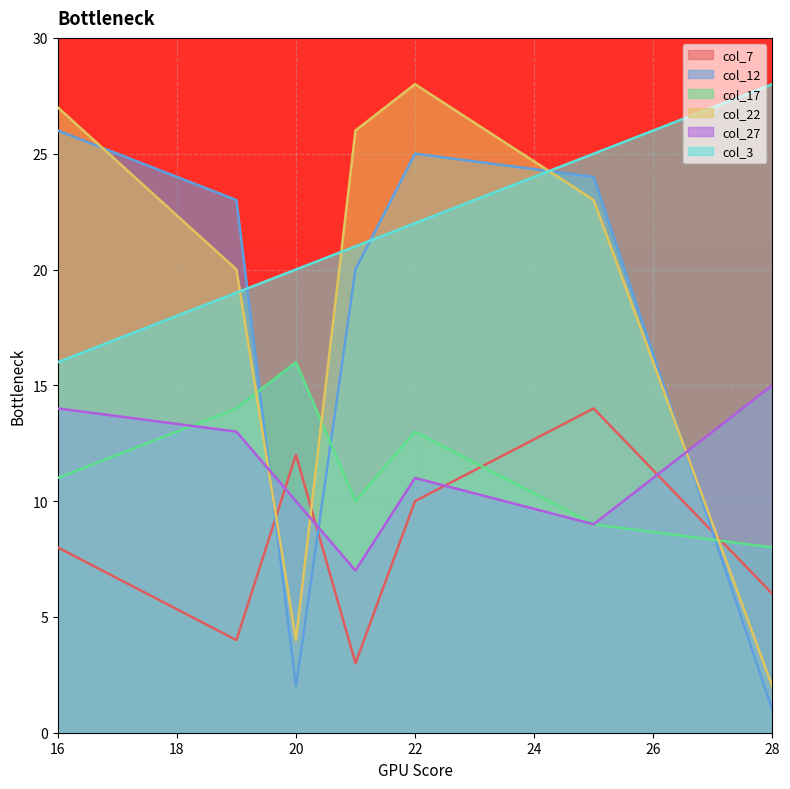

The col_3 series shows 14 at 22. True or false?

False